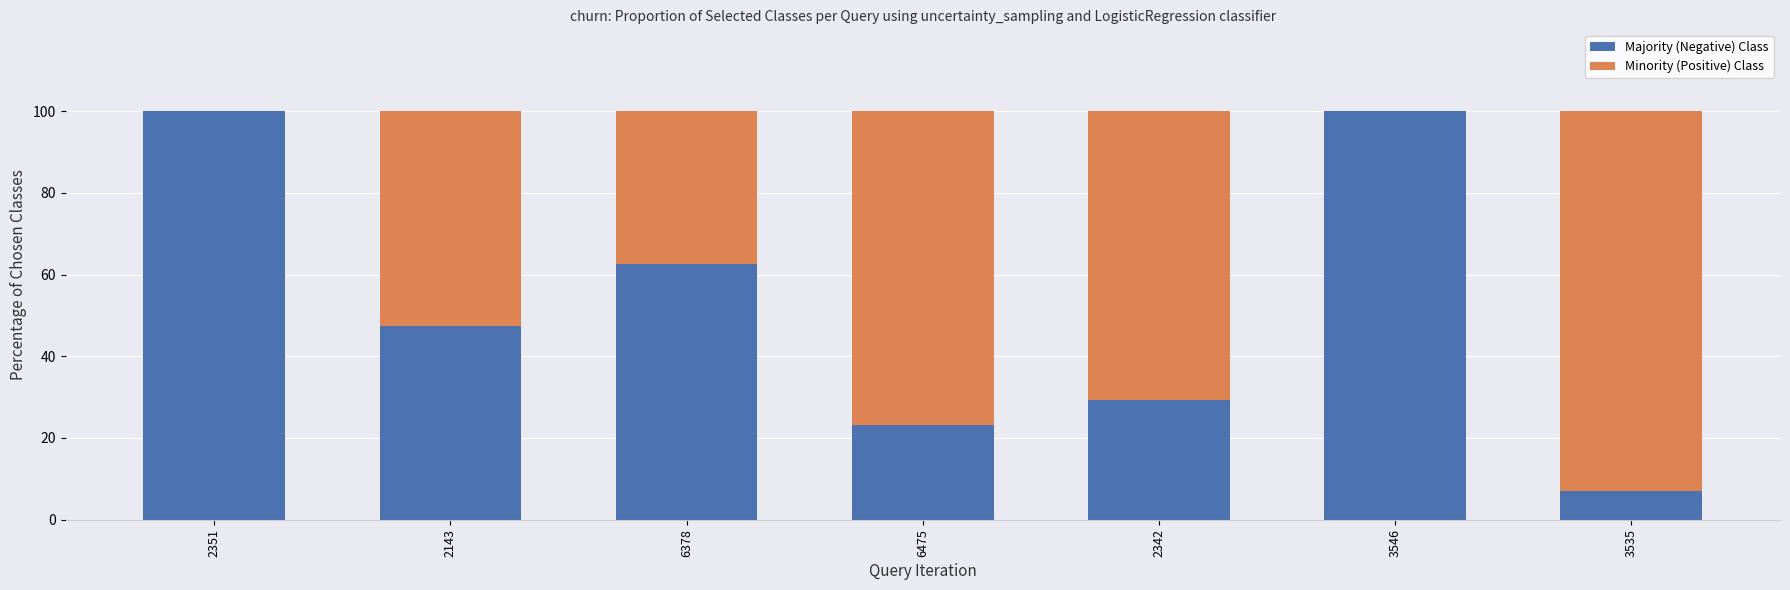

What is the total value across all series at 2342?

100.0